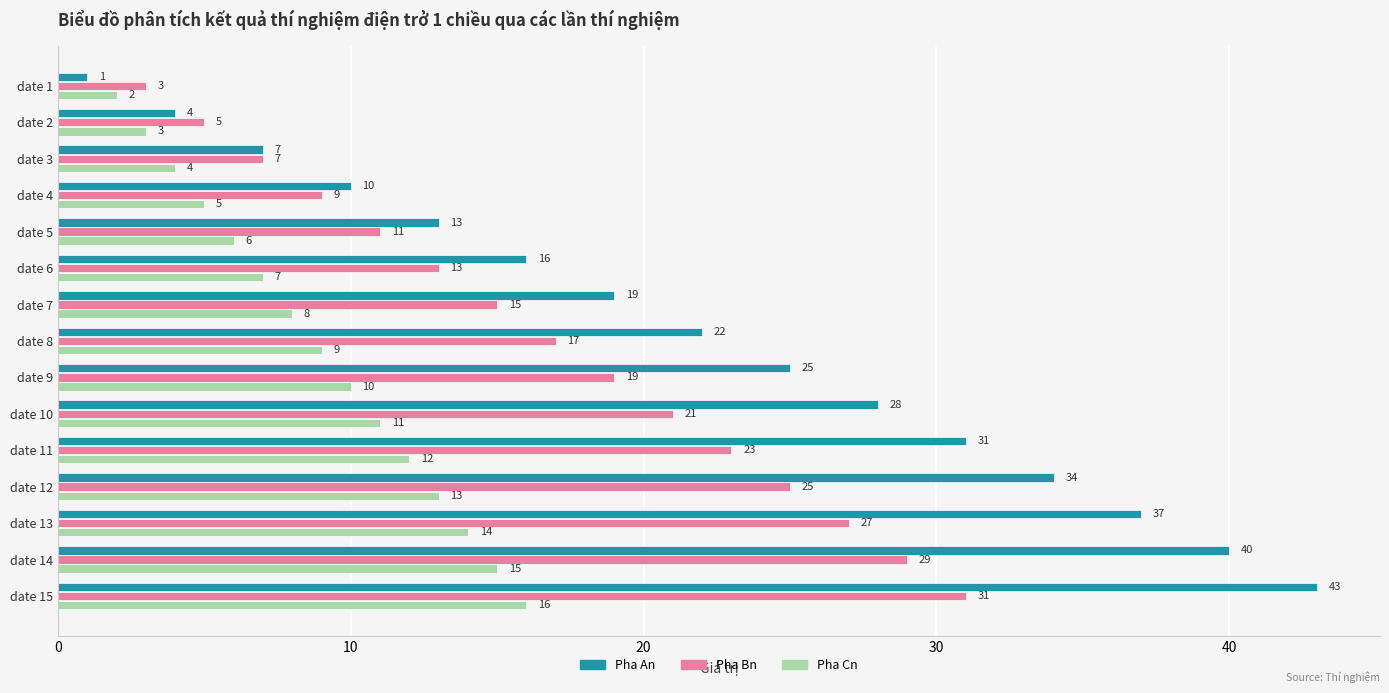

Which series has the largest total across all categories?

Pha An